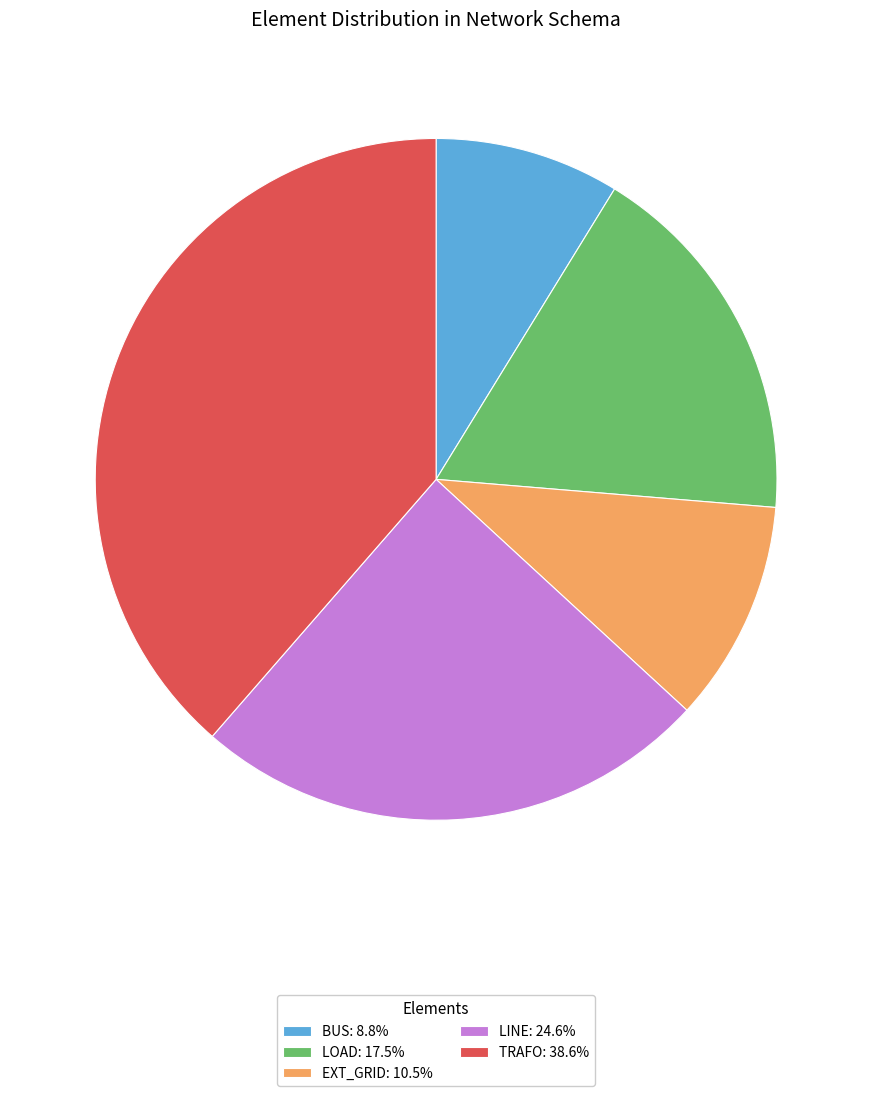

Is there any slice that represents more than half of the pie?

No